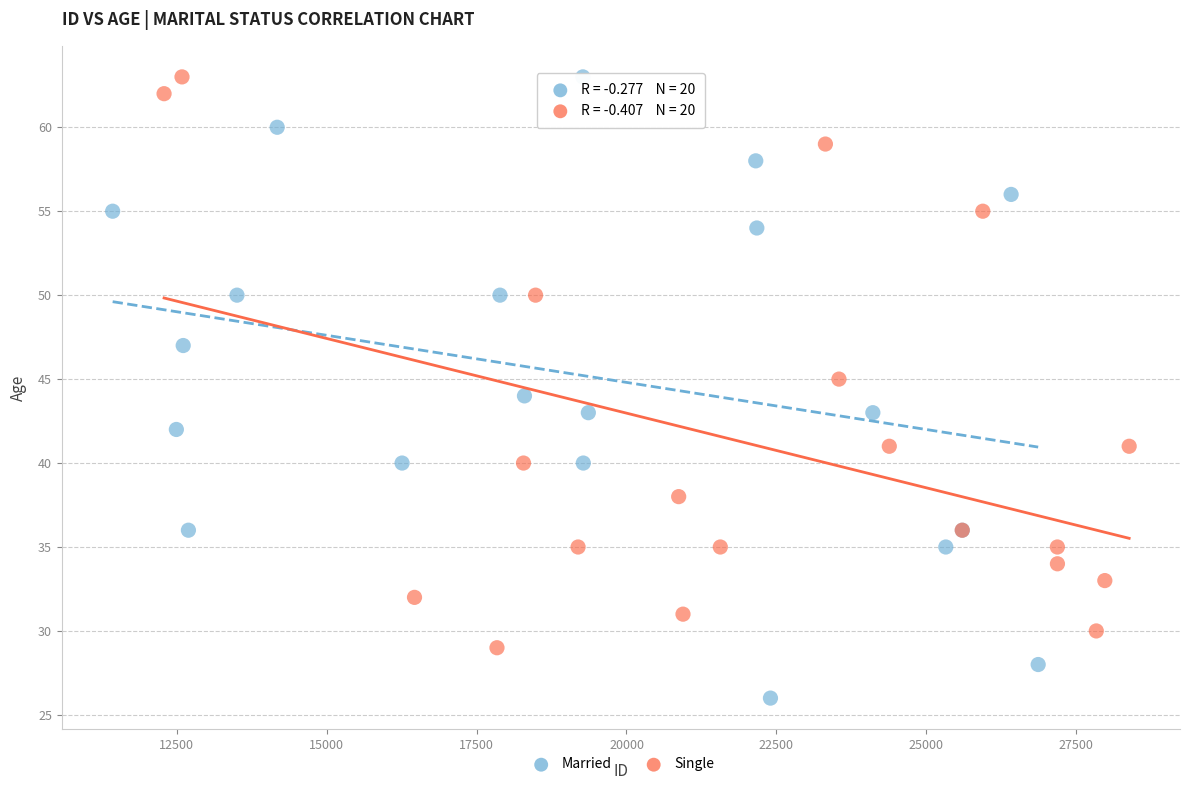

Which series contains the lowest Y value?

Married